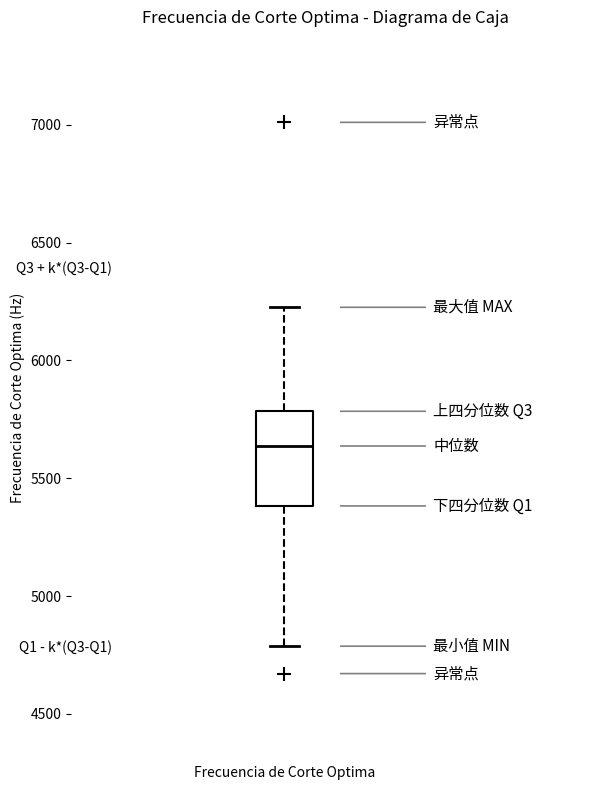

Transcribe this box plot: give where the median line is, the range the box spans, and where the two whiskers end, as read against the y-axis. The values are not printed on the chart, so give them approximately, as read against the axis.

median 5650, box 5400 to 5800, whiskers 4800 to 6250